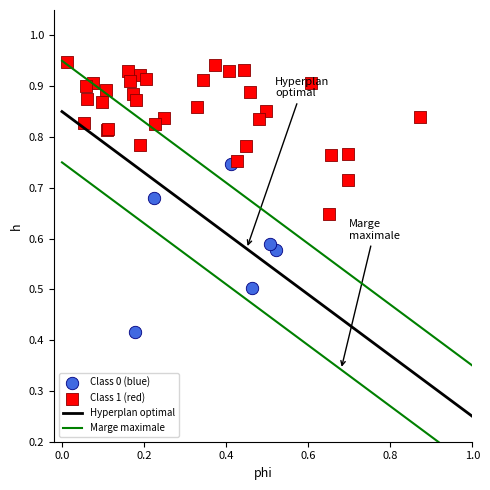

Which series contains the lowest Y value?

Class 0 (blue)